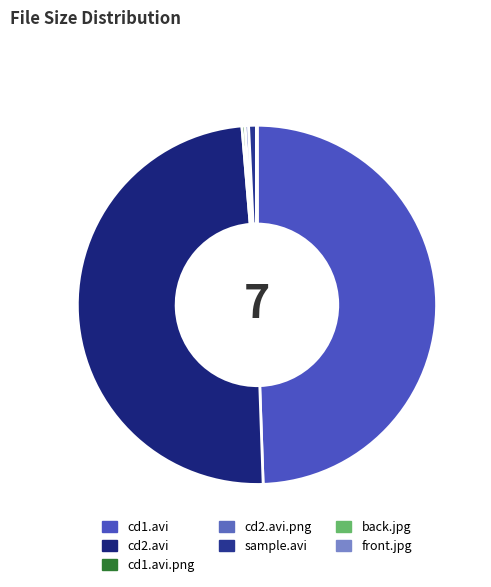

Is there a majority slice in this chart?

No